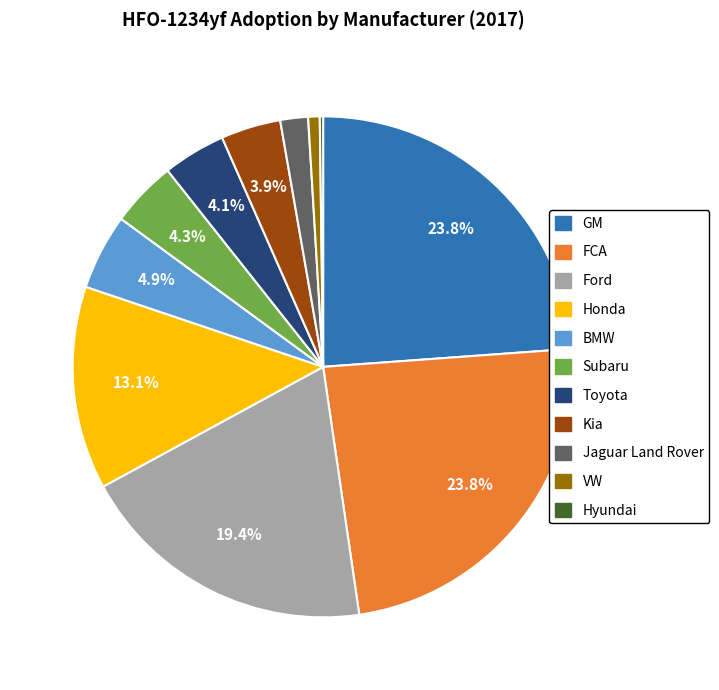

Does Subaru represent more than half of the total?

No